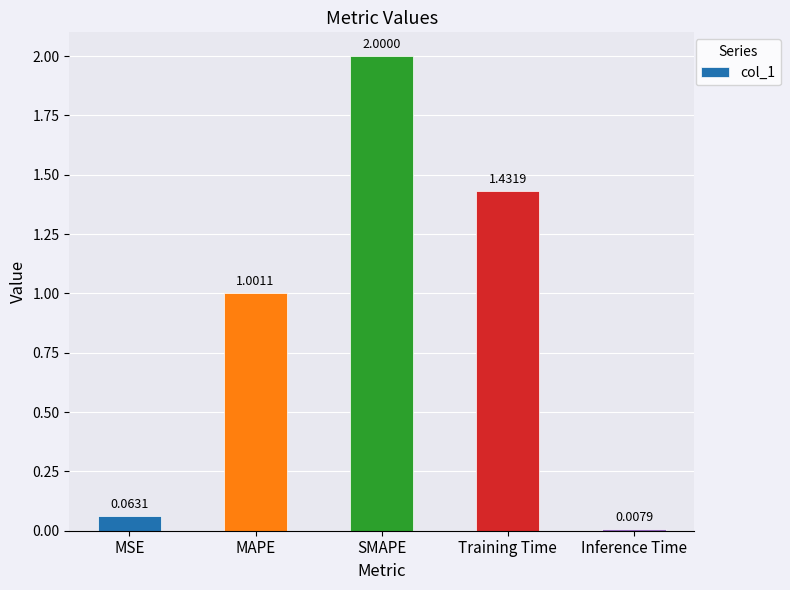

What is the maximum value shown in the chart?

2.0